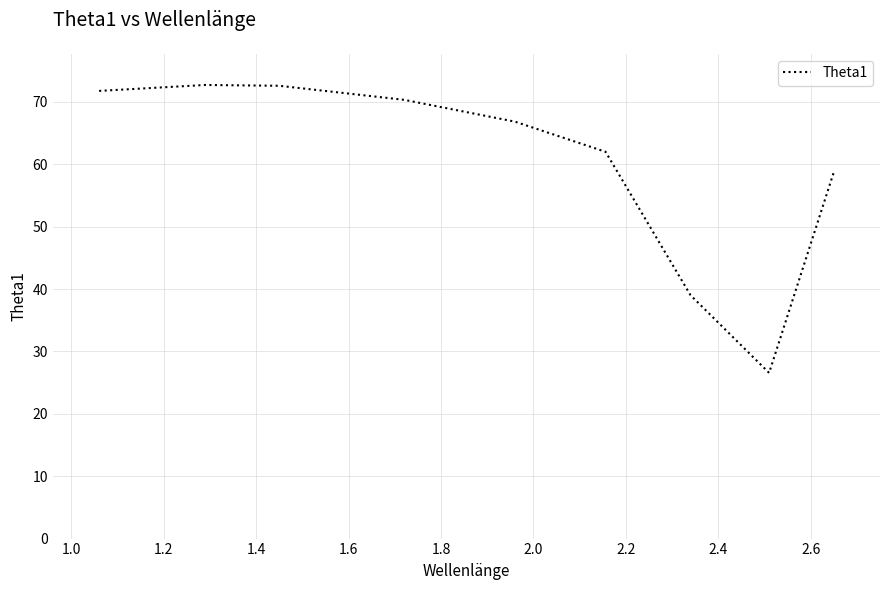

What is the greatest value displayed?

72.7